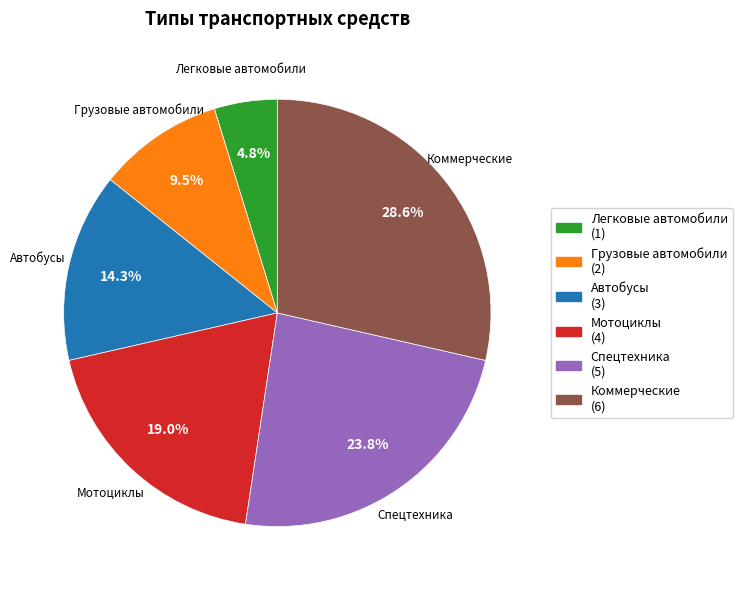

Between Автобусы and Спецтехника, which is larger?

Спецтехника